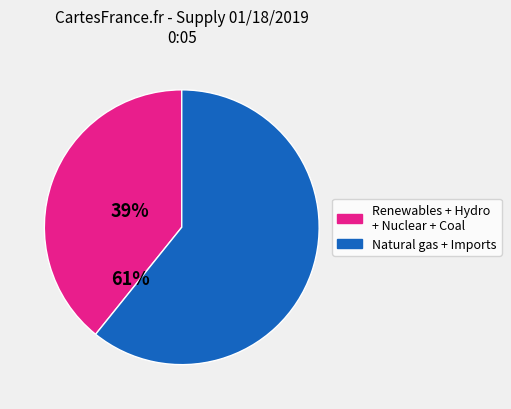

Is there any slice that represents more than half of the pie?

Yes